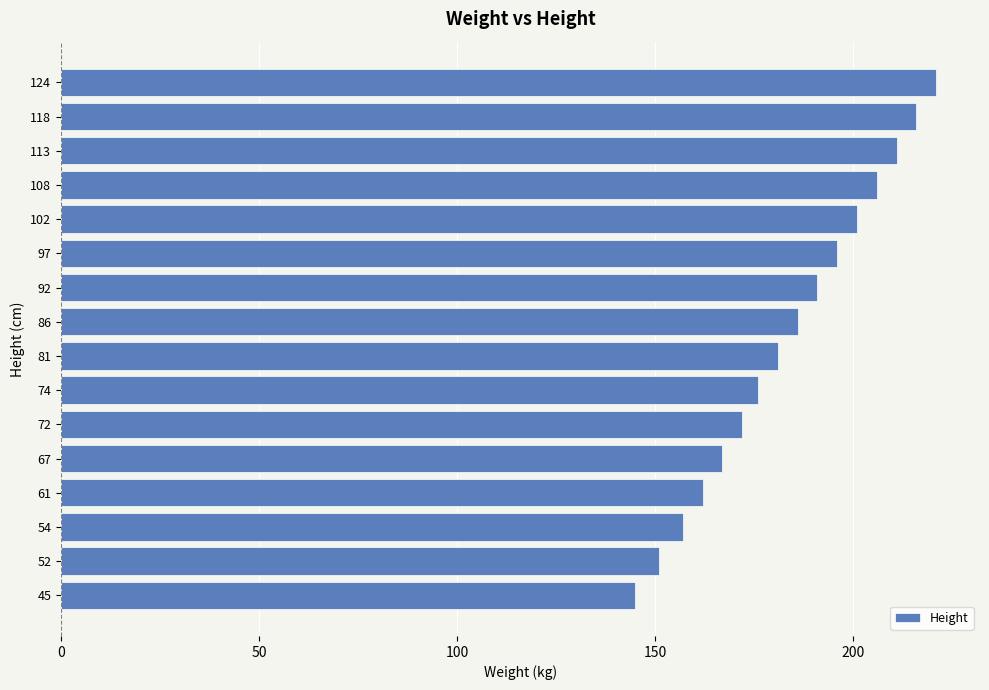

What is the difference between the maximum and minimum values?

76